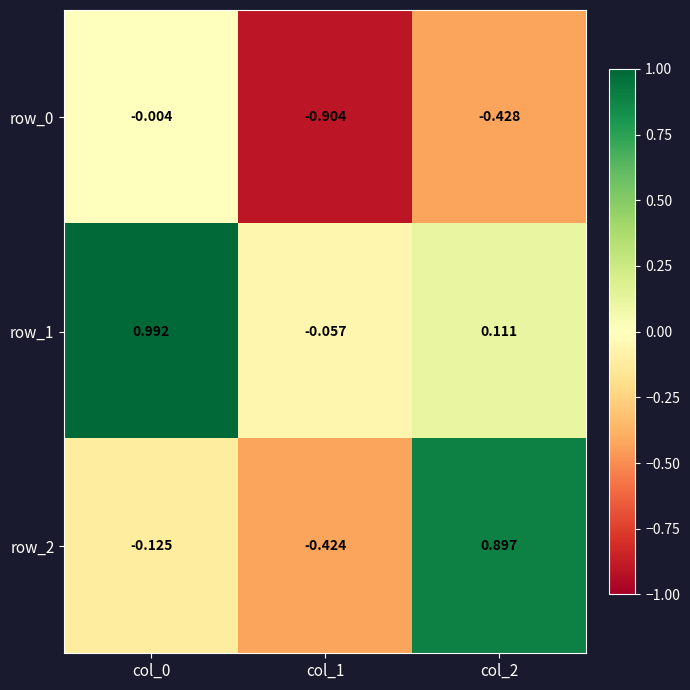

Which series changed the most between col_0 and col_2?

row_2